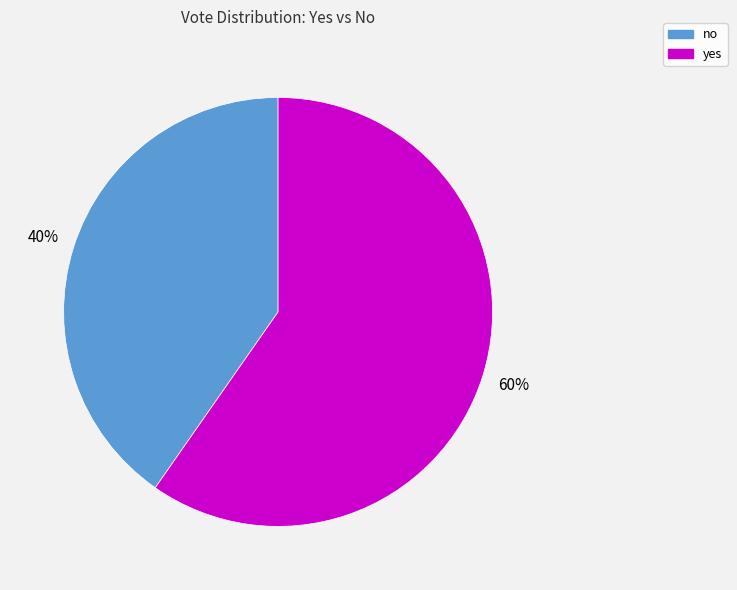

Combined, do yes and no account for over 50%?

Yes